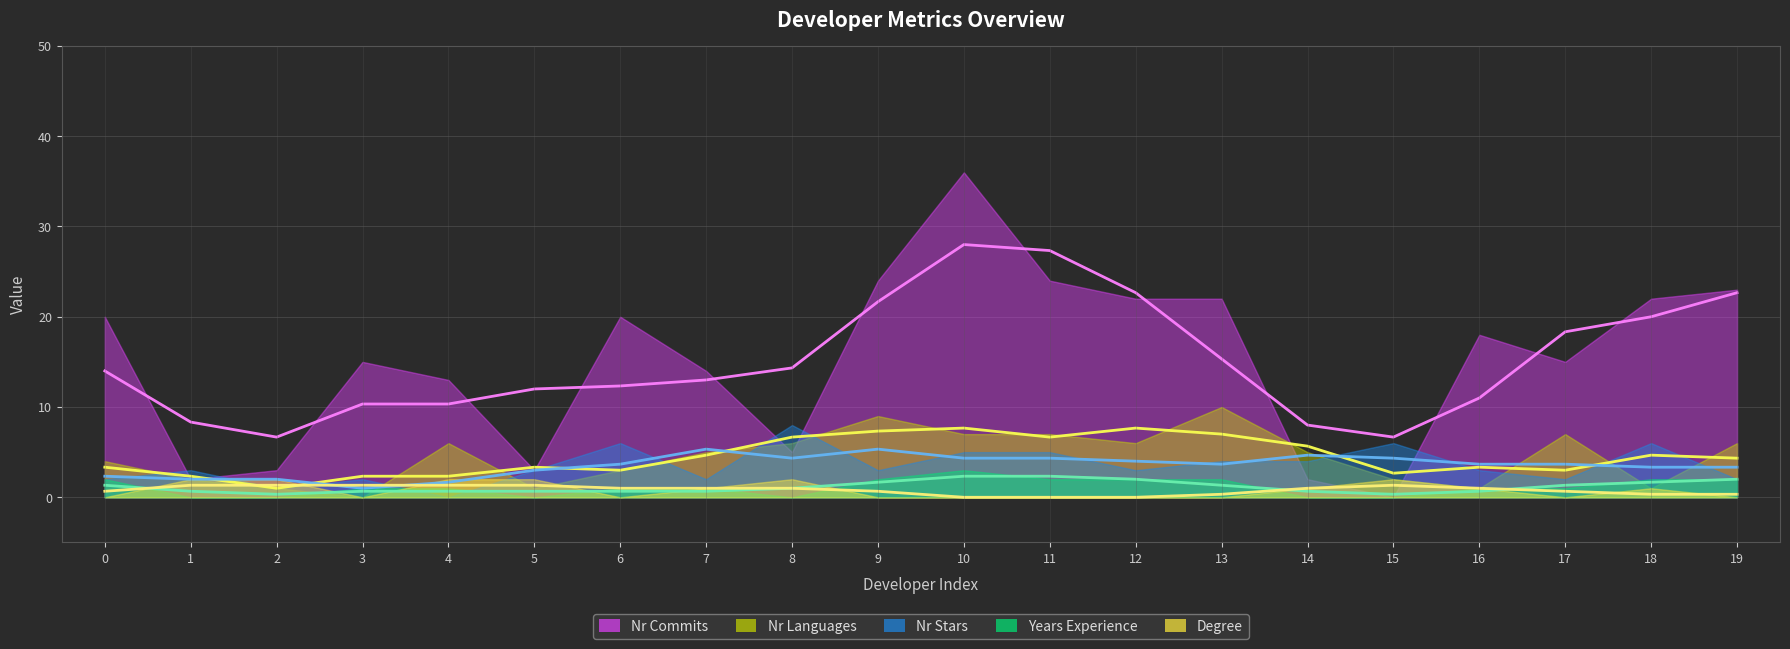

The value of nr_stars (avg) at 6 is 3.7. True or false?

True